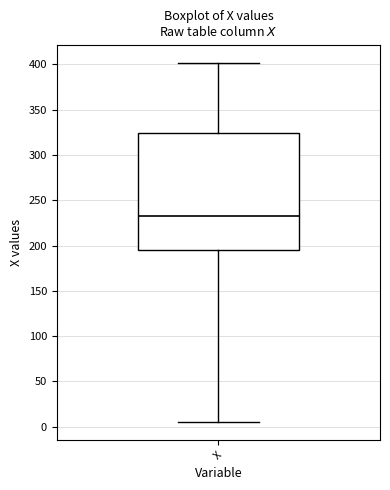

Transcribe this box plot: give where the median line is, the range the box spans, and where the two whiskers end, as read against the y-axis. The values are not printed on the chart, so give them approximately, as read against the axis.

median 235, box 195 to 325, whiskers 5 to 400